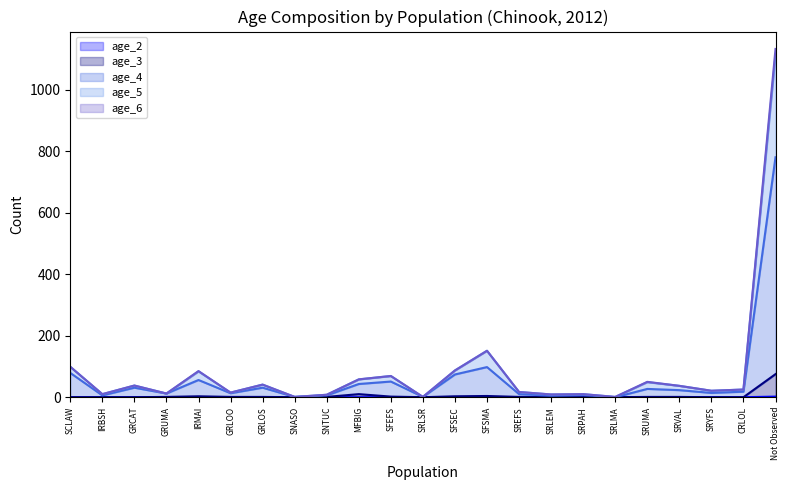

True or false: age_6 has more than 1 interior local peaks.

True